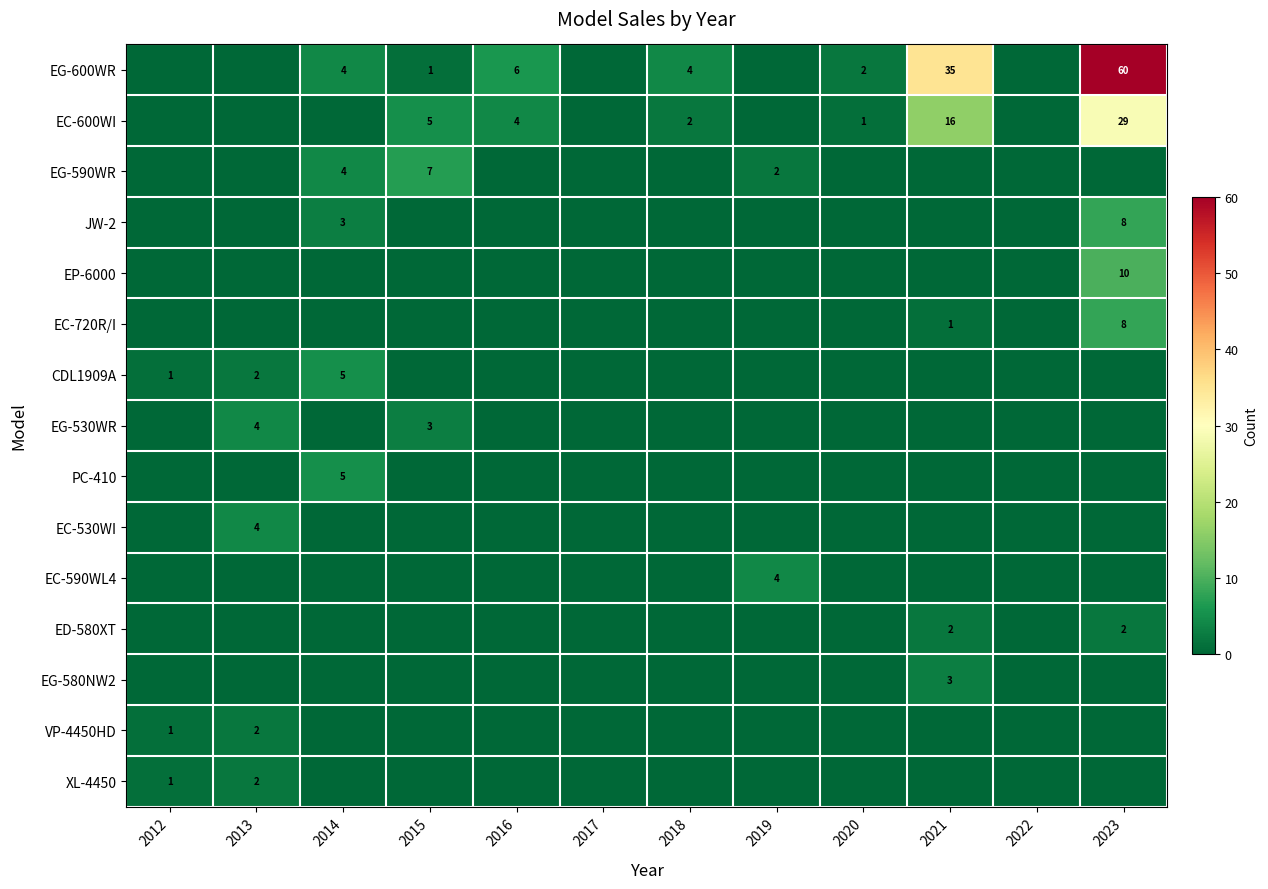

At how many categories does at least one series exceed 42?

1